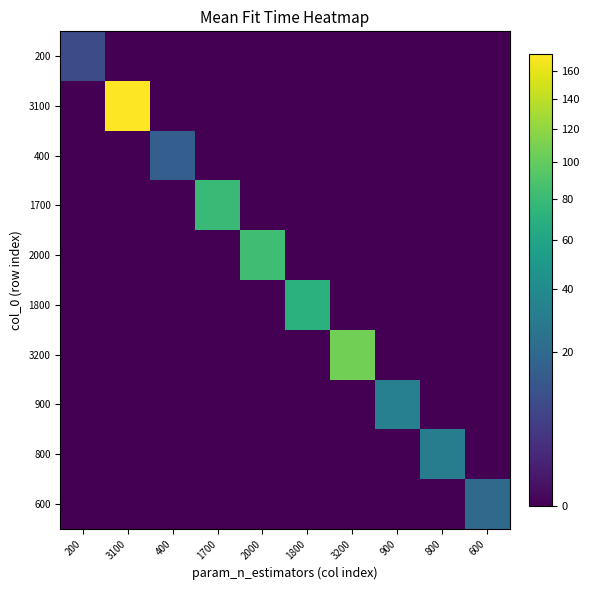

Which label corresponds to the largest value in the chart?

3100